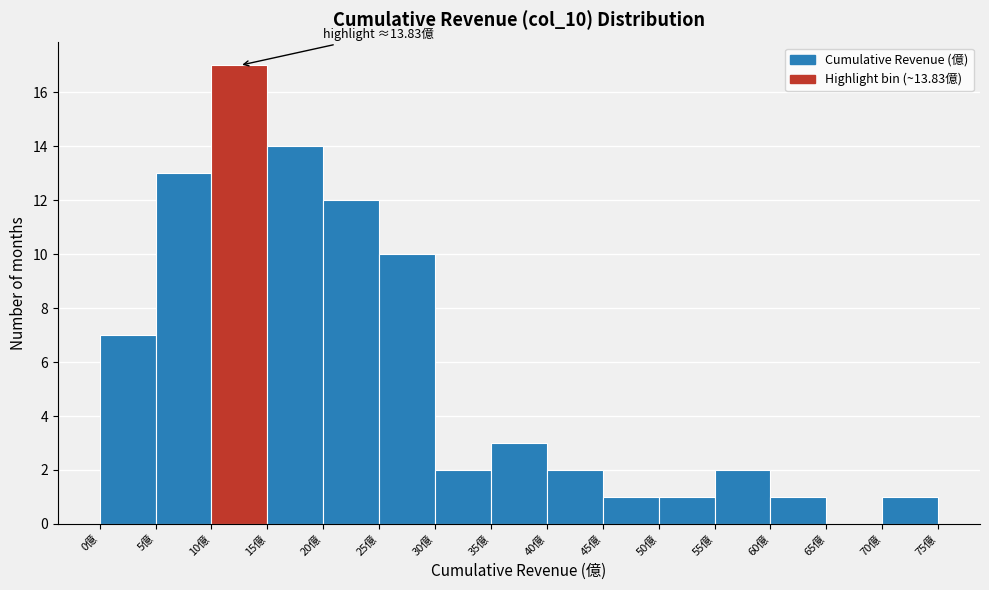

Over which range of the x-axis is the bar tallest?

10 to 15